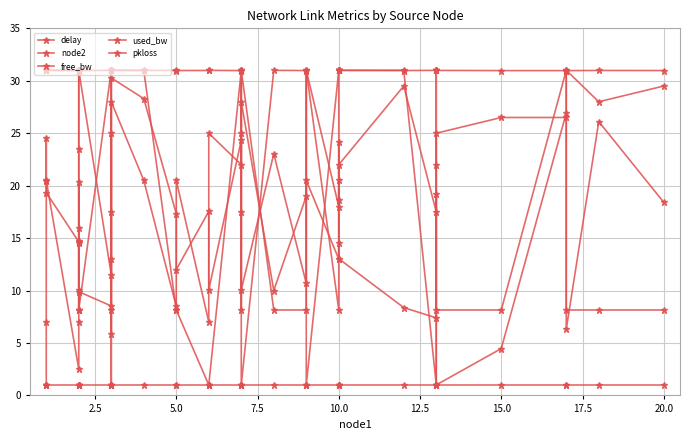

What is the value of the delay point at the 13th from the left?

30.3